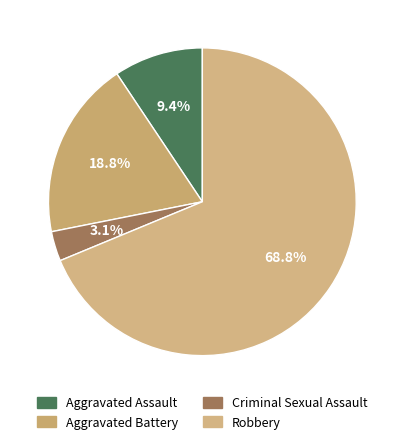

To the nearest percent, what portion does Aggravated Assault represent?

9%